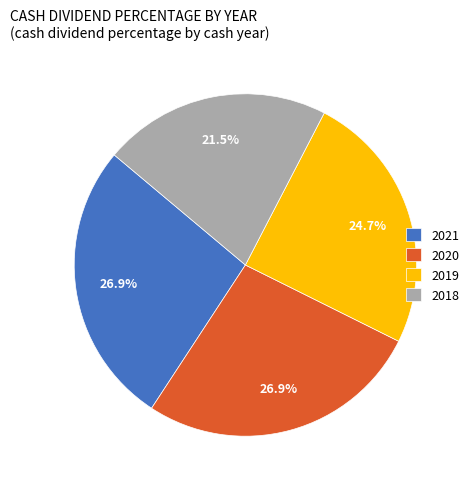

Combined, what portion of the pie is 2021 and 2020?

53.8%